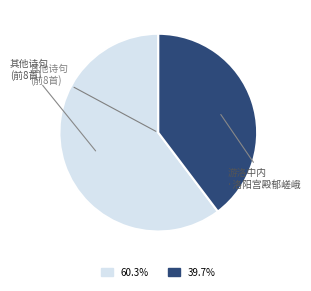

Count the number of slices in the pie.

2